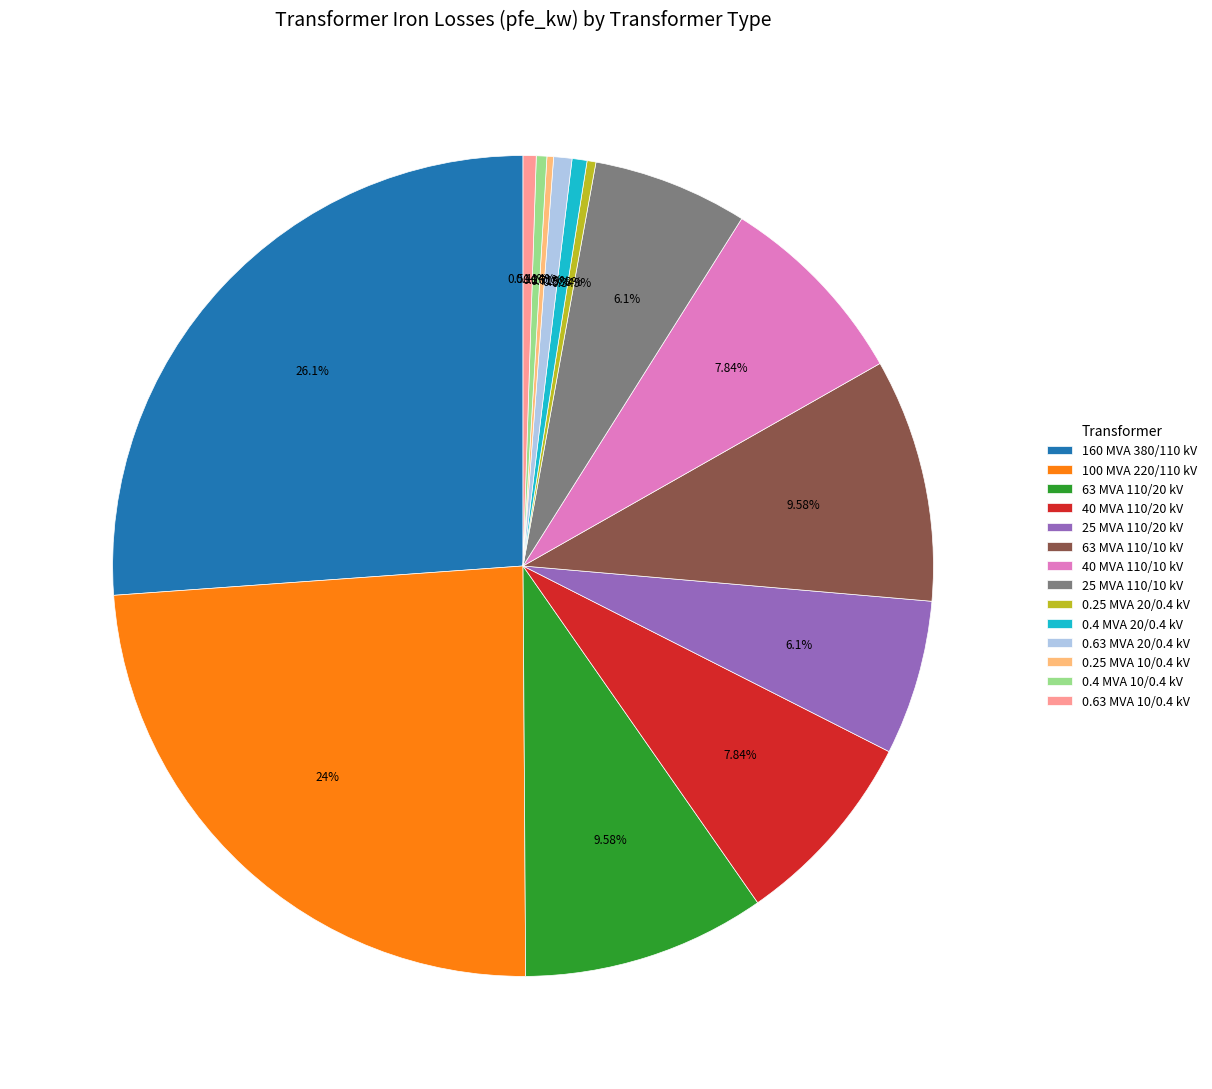

Is there a majority slice in this chart?

No